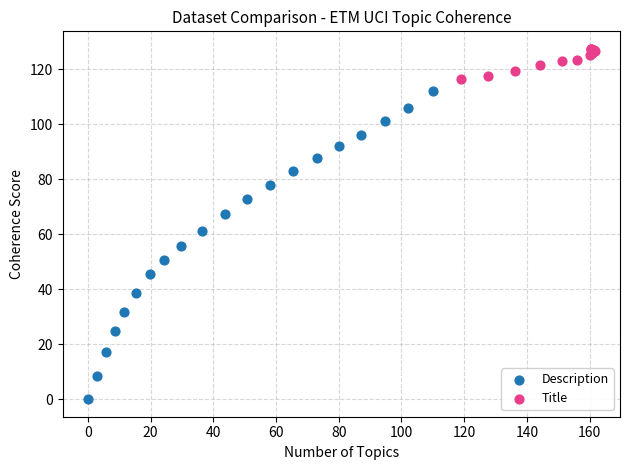

Which series contains the highest Y value?

Title